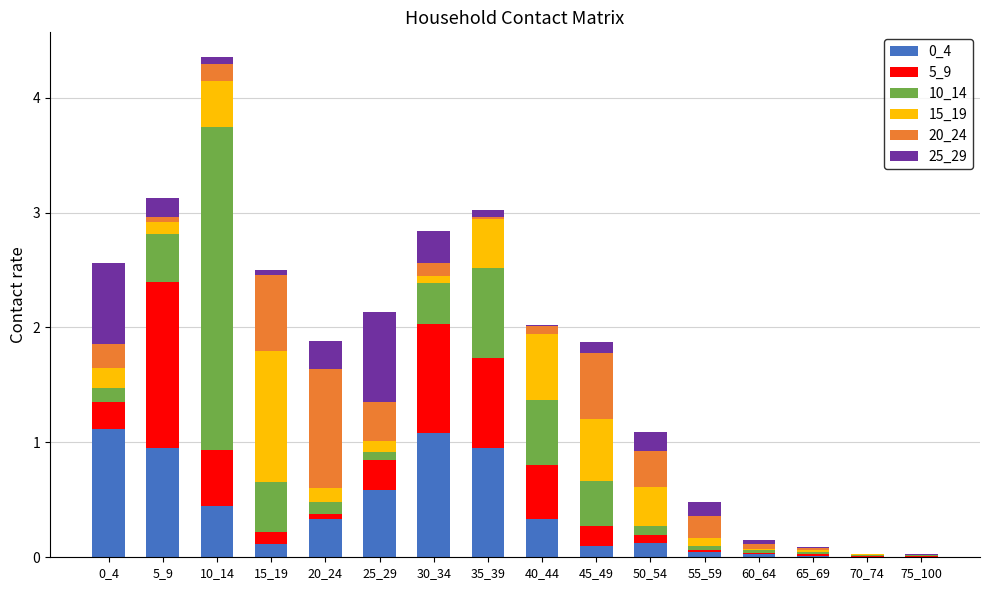

What is the total value across all series at 0_4?

2.6